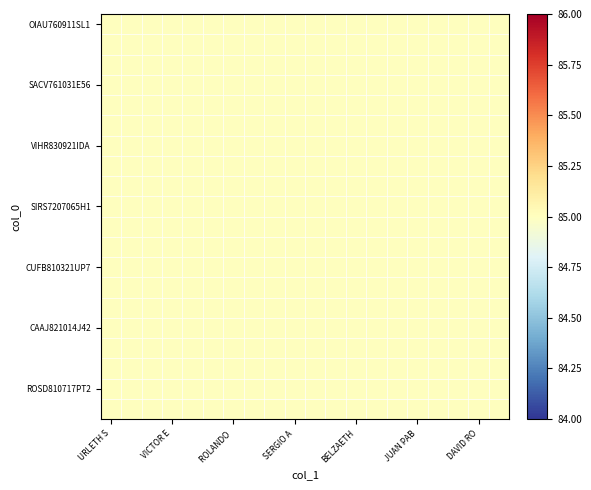

Which series has the widest spread of values?

OIAU760911SL1